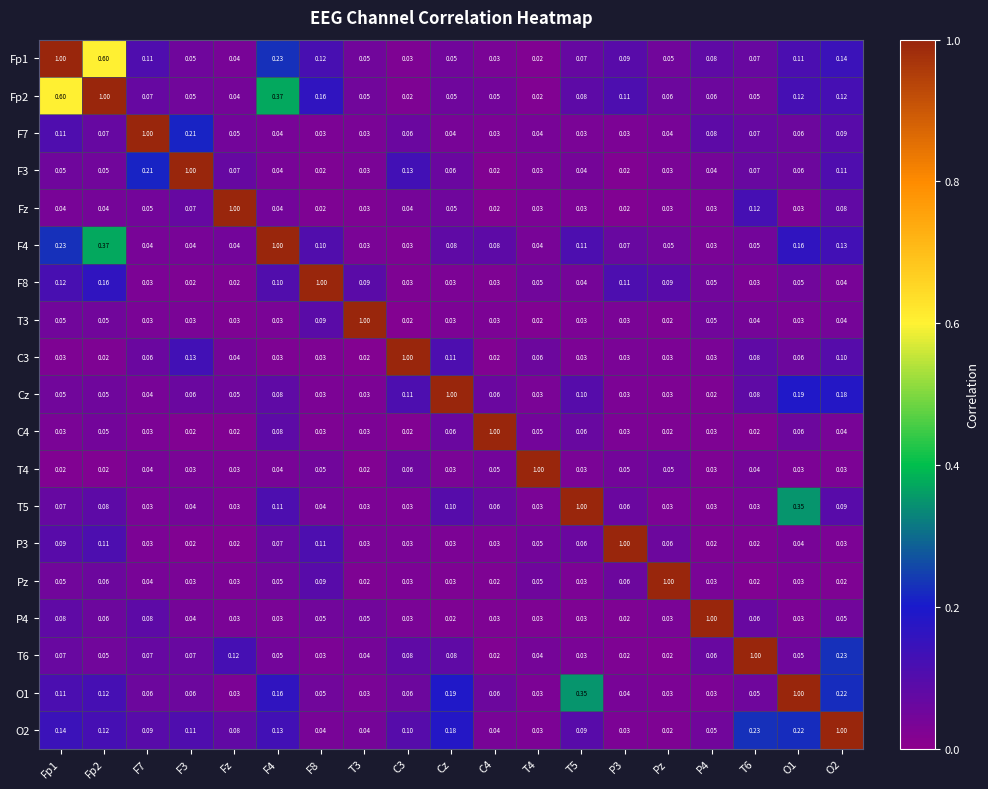

At which label does Fz reach its peak?

Fz